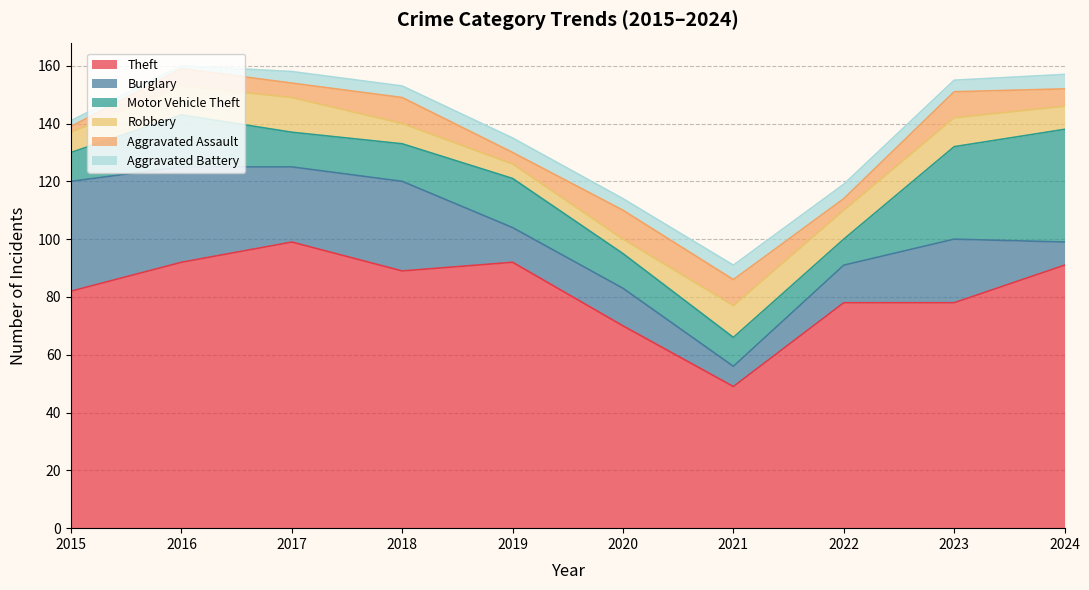

What is the sum of all Burglary values?

203